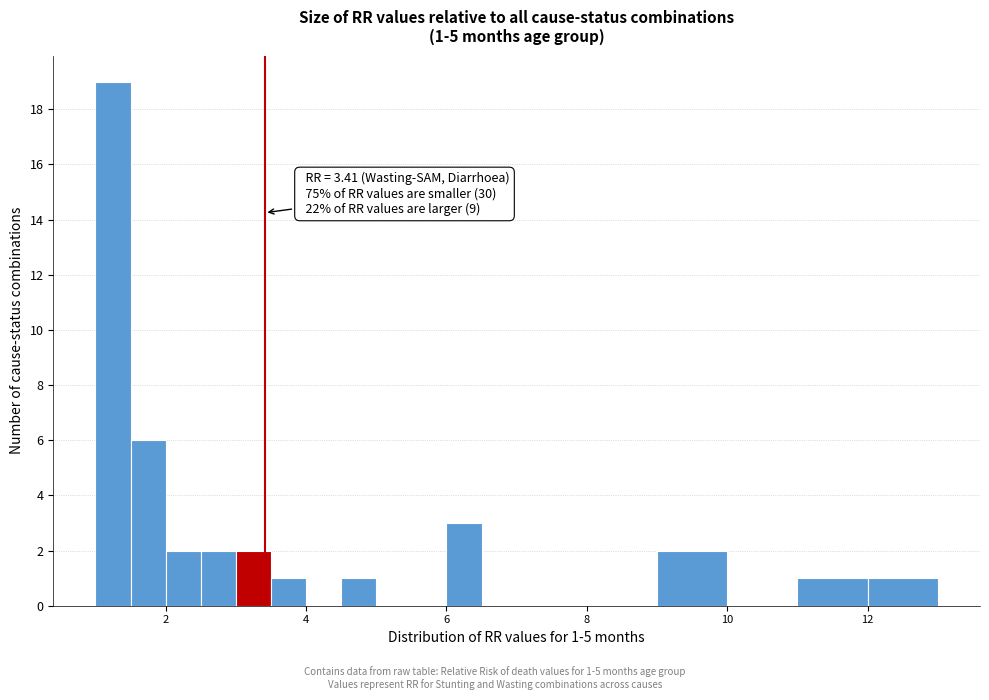

Read against the x-axis, roughly where is the centre of the tallest bar?

1.2